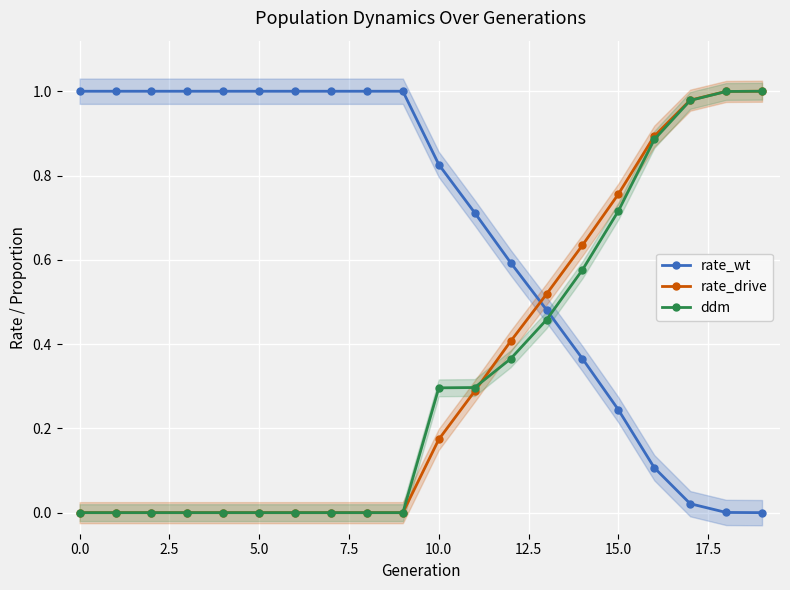

True or false: rate_drive has a value of 0.0 at 5.0.

True